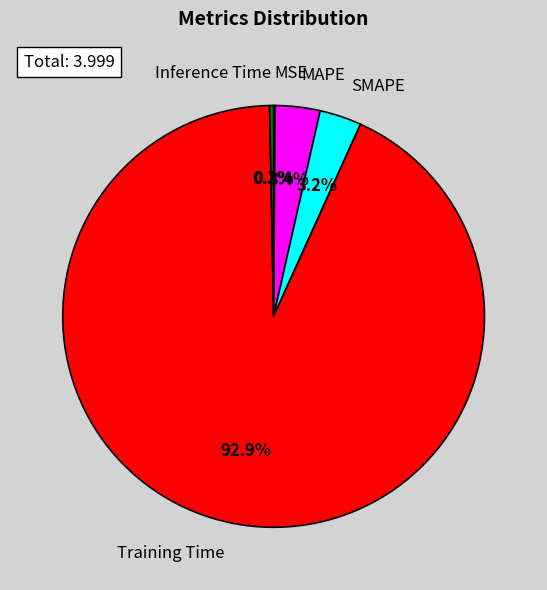

What is the smallest slice in the pie chart?

MSE